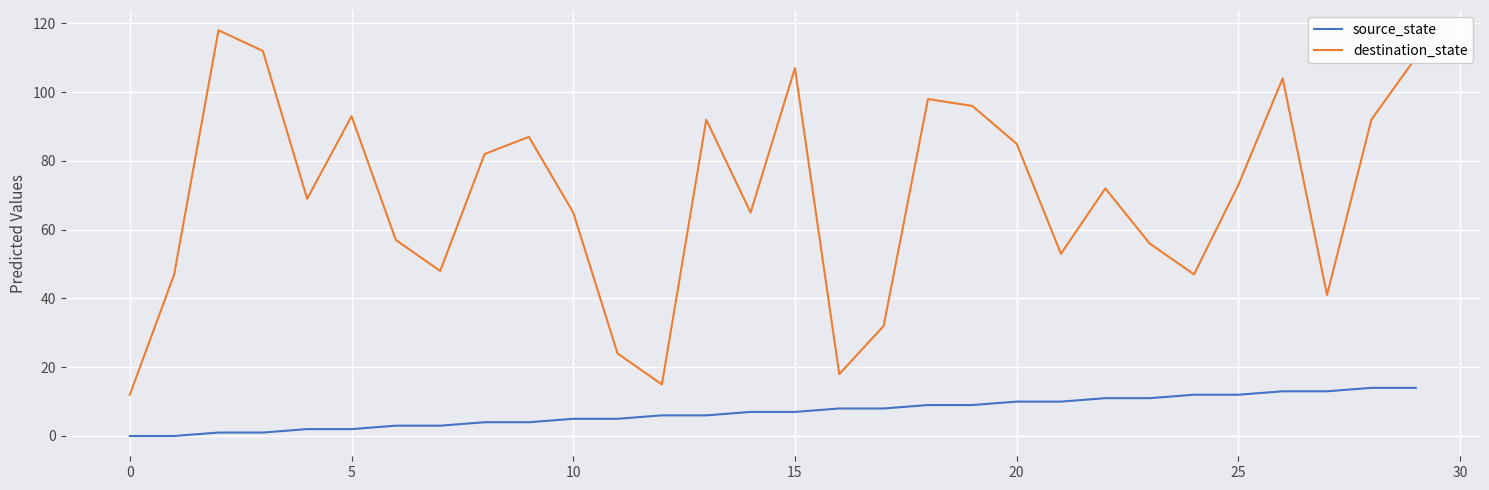

True or false: source_state and destination_state cross at least once.

False